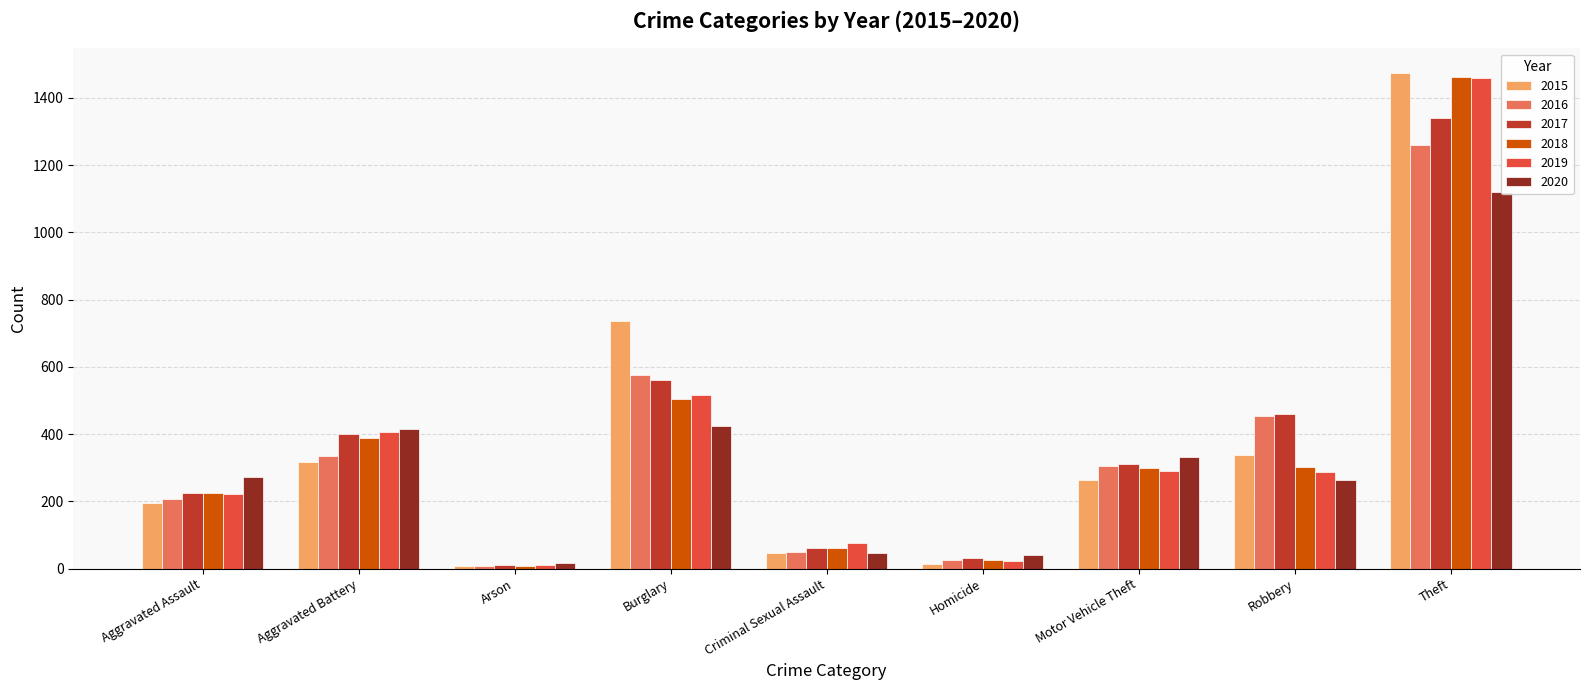

What is the value of the 2018 bar at the 1st from the left?

225